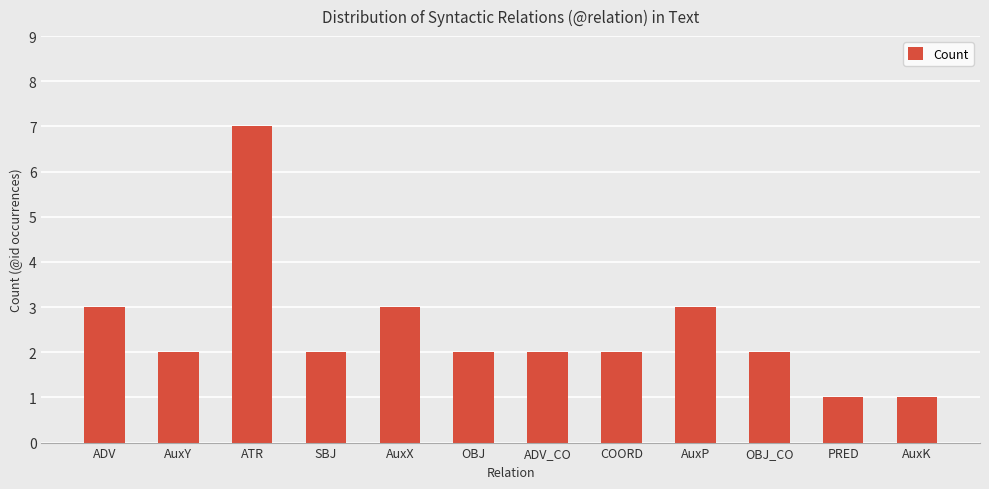

What is the difference between the maximum and second lowest values?

6